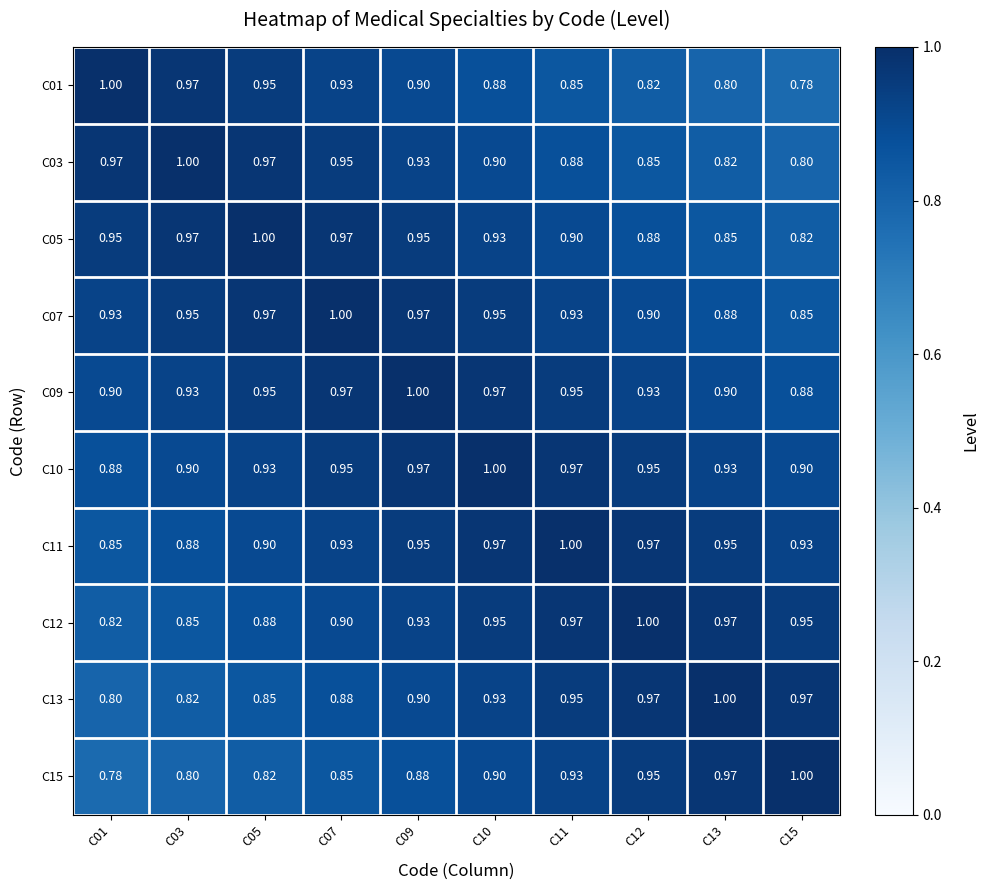

Is the value of C15 at C07 greater than the value of C10 at C09?

No